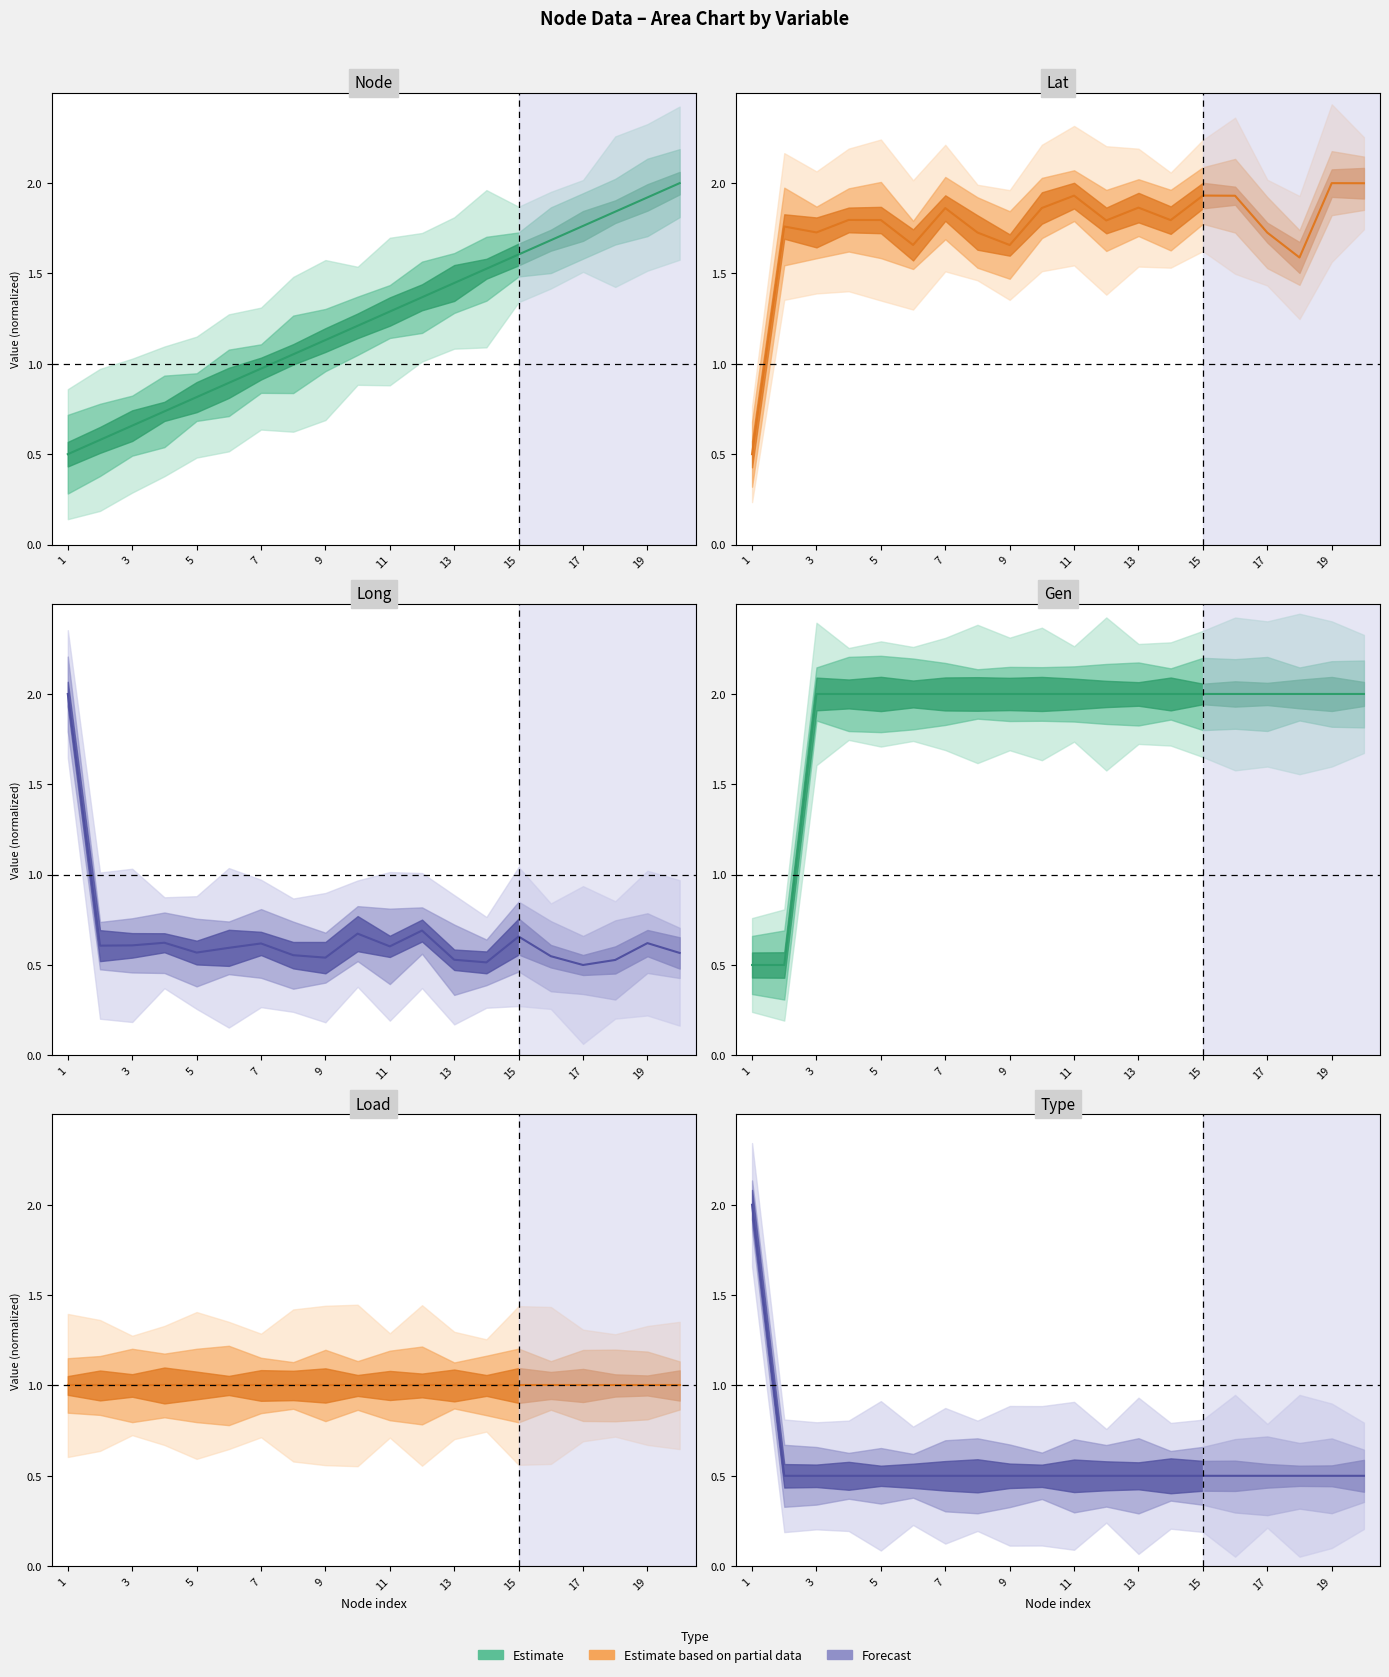

Between 15 and 17, which series saw the biggest shift?

lat